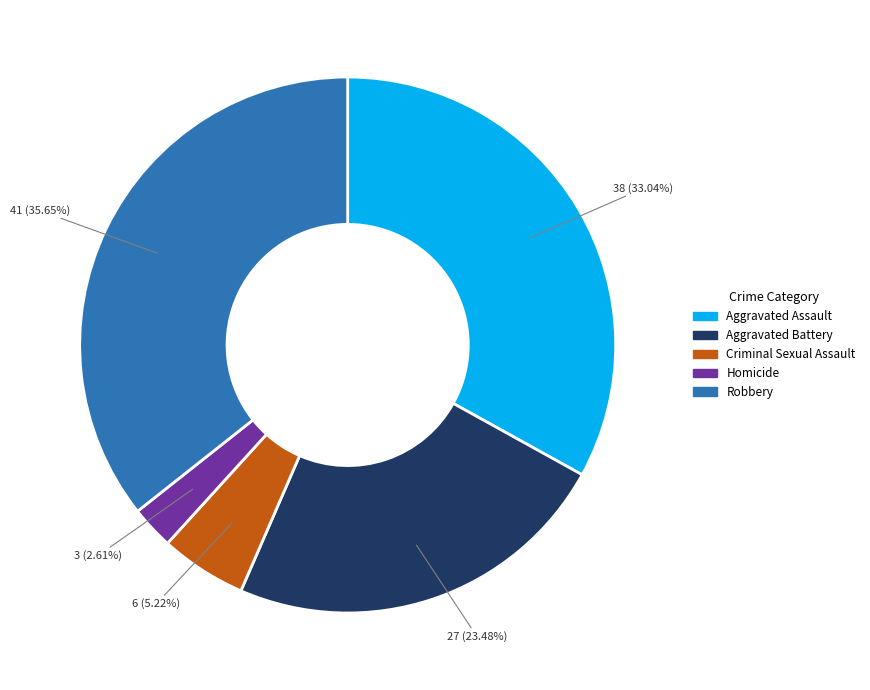

Does any single category account for the majority?

No